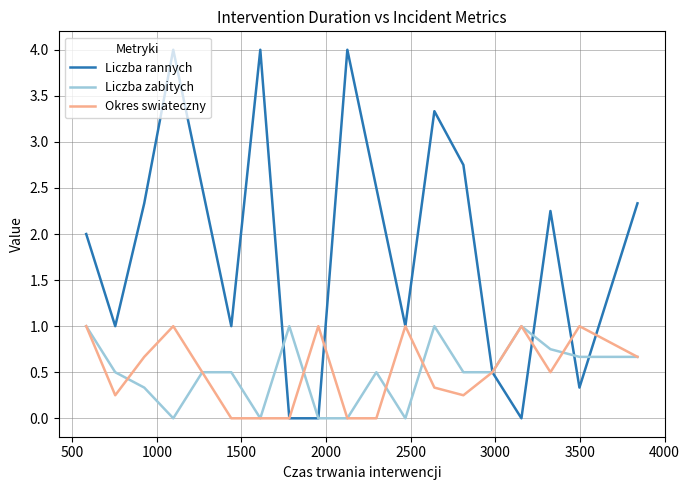

What is the highest value of the Liczba zabitych series?

1.0